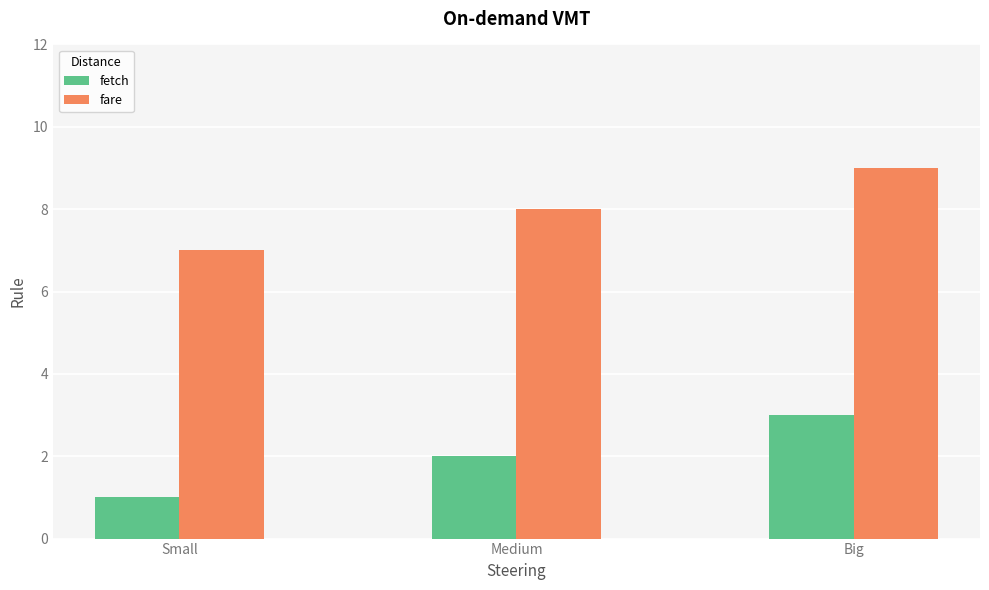

What is the lowest value of the fetch series?

1